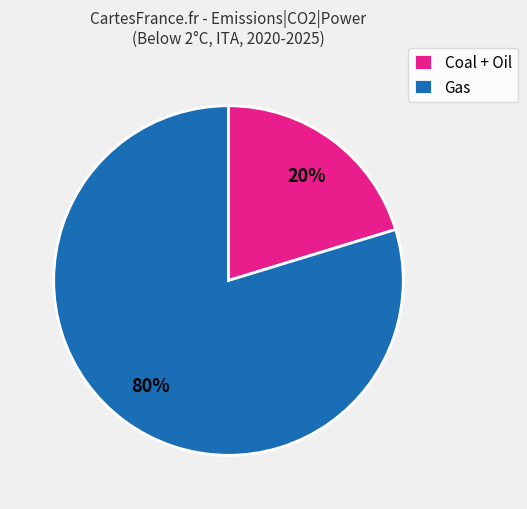

How many segments does this pie chart have?

2